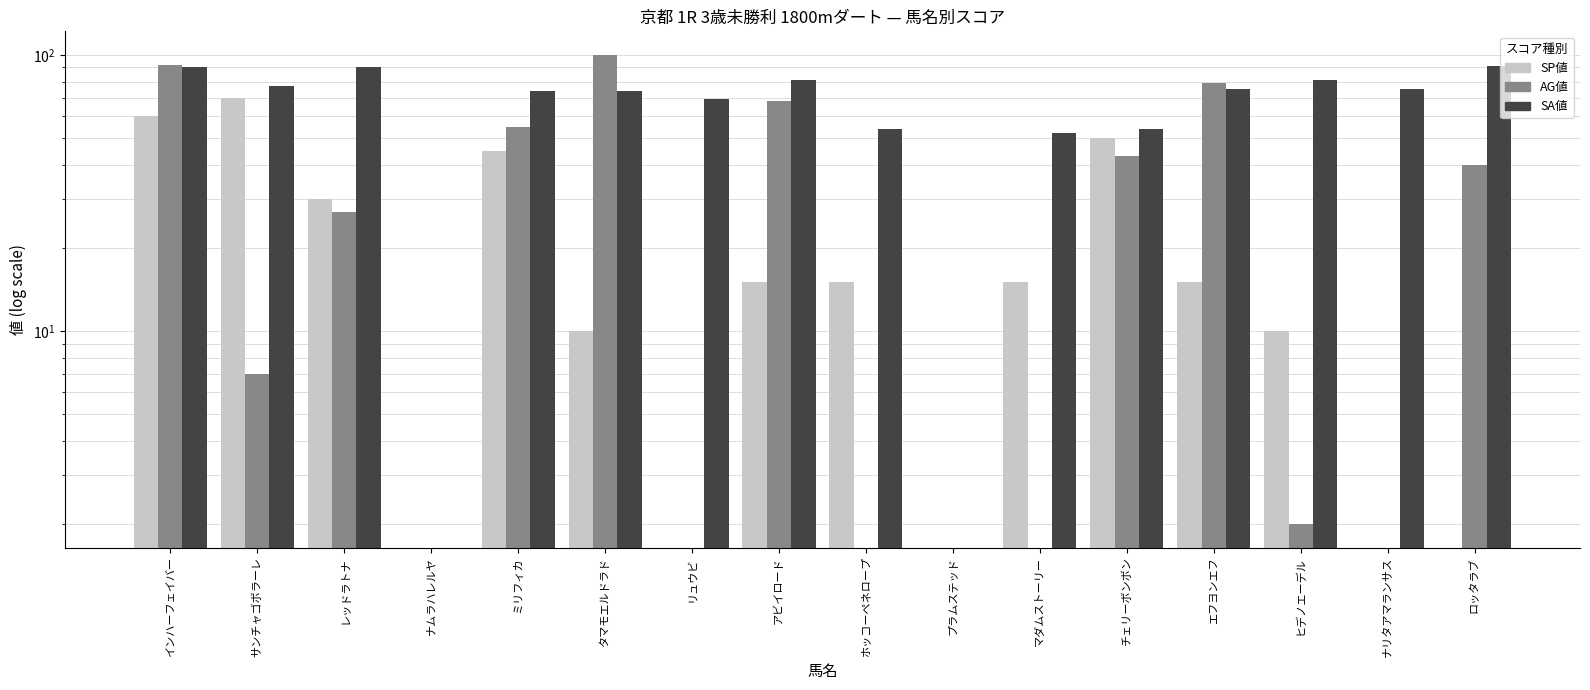

List the labels in order of AG値 value, smallest first.

ナムラハレルヤ, リュウビ, ホッコーペネロープ, プラムステッド, マダムストーリー, ナリタアマランサス, ヒデノエーデル, サンチャゴボラーレ, レッドラトナ, ロッタラブ, チェリーボンボン, ミリフィカ, アビイロード, エフヨンエフ, インハーフェイバー, タマモエルドラド